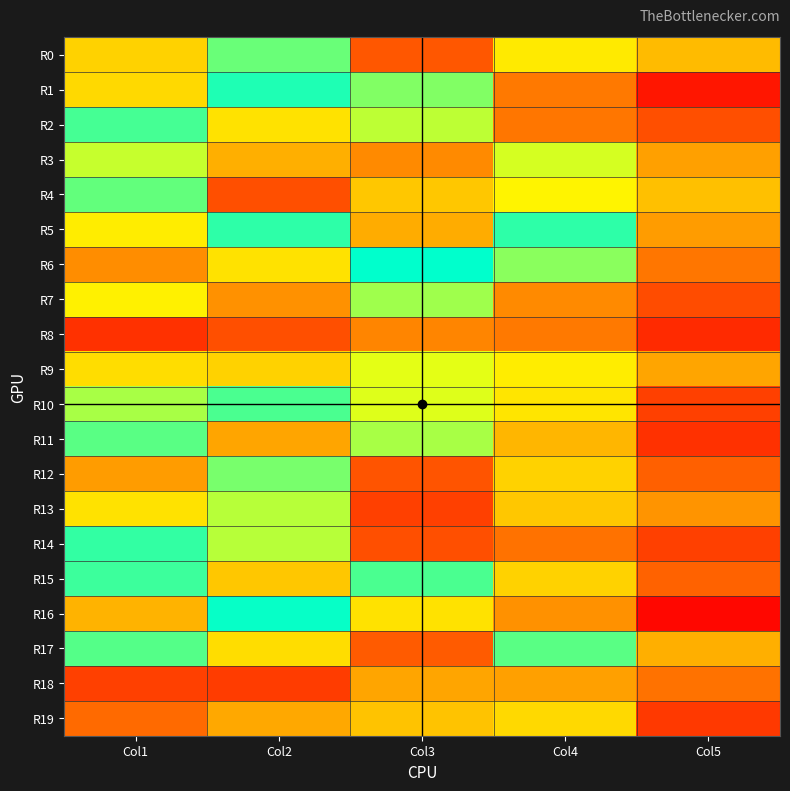

Reading left to right, what are all the values shown in this chart?

R0: Col1=55	Col2=86	Col3=23	Col4=61	Col5=49
R1: Col1=57	Col2=96	Col3=83	Col4=32	Col5=6
R2: Col1=91	Col2=59	Col3=75	Col4=31	Col5=21
R3: Col1=74	Col2=46	Col3=36	Col4=72	Col5=42
R4: Col1=87	Col2=21	Col3=52	Col4=64	Col5=50
R5: Col1=62	Col2=94	Col3=45	Col4=94	Col5=41
R6: Col1=37	Col2=59	Col3=100	Col4=82	Col5=31
R7: Col1=63	Col2=38	Col3=79	Col4=36	Col5=20
R8: Col1=13	Col2=21	Col3=35	Col4=32	Col5=11
R9: Col1=58	Col2=55	Col3=70	Col4=62	Col5=43
R10: Col1=78	Col2=90	Col3=71	Col4=60	Col5=17
R11: Col1=88	Col2=43	Col3=78	Col4=48	Col5=13
R12: Col1=41	Col2=84	Col3=22	Col4=55	Col5=25
R13: Col1=59	Col2=76	Col3=17	Col4=52	Col5=39
R14: Col1=93	Col2=76	Col3=21	Col4=30	Col5=17
R15: Col1=92	Col2=52	Col3=90	Col4=55	Col5=26
R16: Col1=47	Col2=99	Col3=59	Col4=38	Col5=2
R17: Col1=89	Col2=58	Col3=24	Col4=88	Col5=46
R18: Col1=17	Col2=16	Col3=43	Col4=42	Col5=30
R19: Col1=28	Col2=44	Col3=51	Col4=57	Col5=15